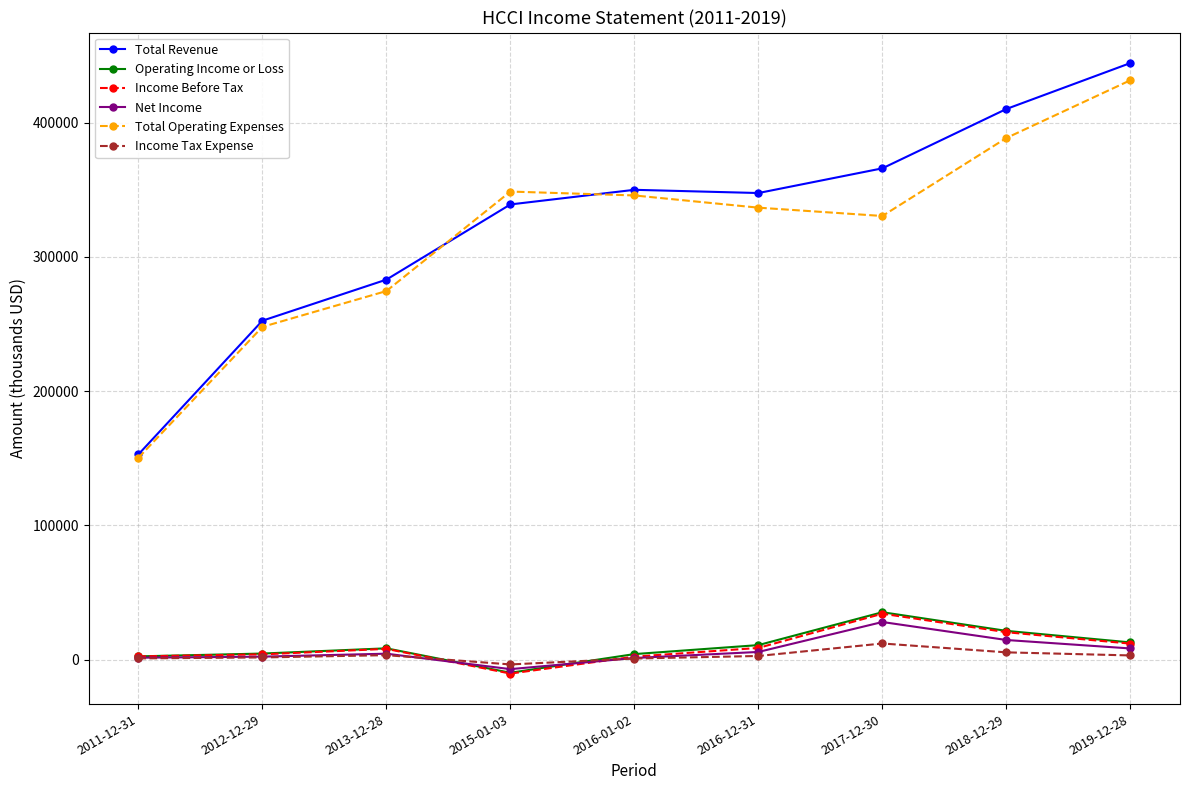

What is the spread (max minus min) of values at 2013-12-28?

279700